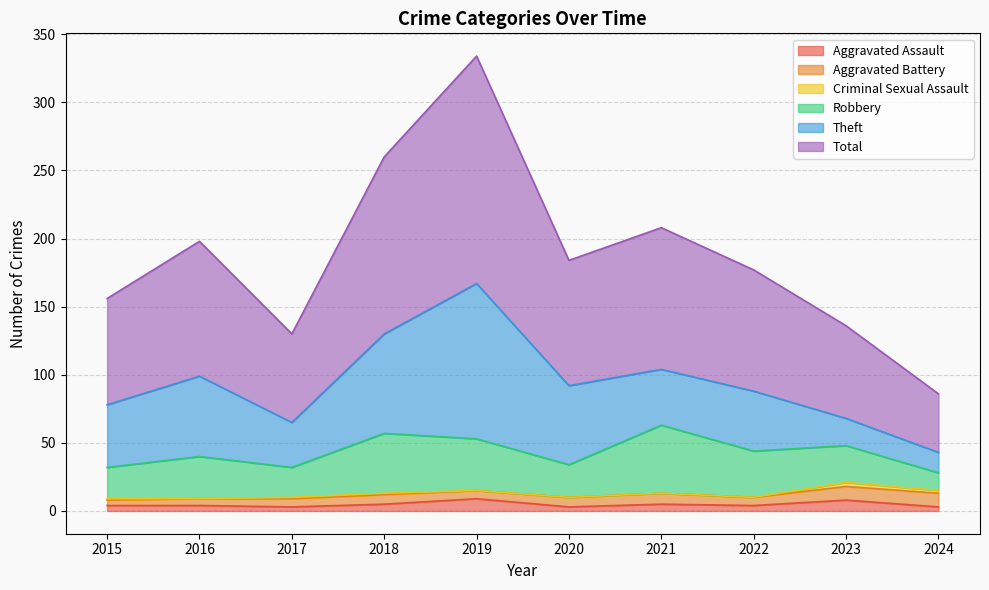

In Theft, how many points are higher than both neighbors (excluding endpoints)?

3